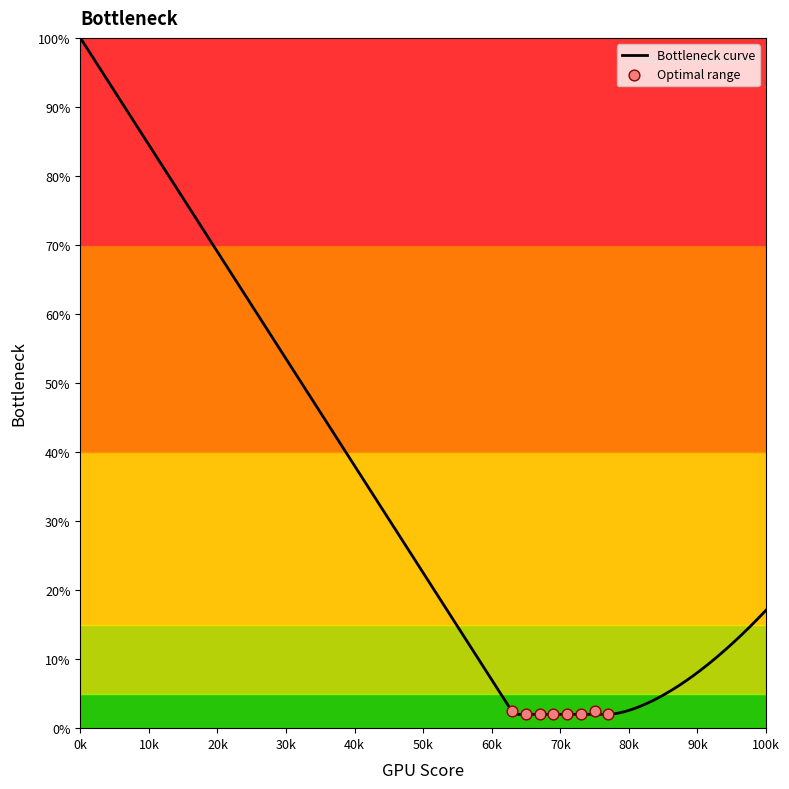

What is the highest value of the Bottleneck curve series?

100.0